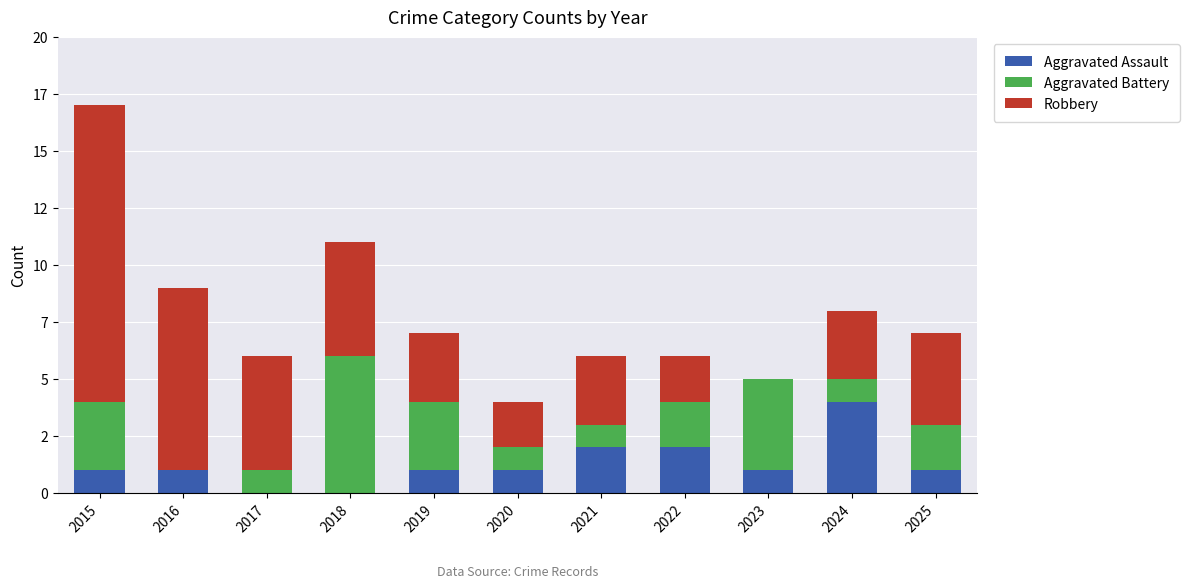

At which category is the sum across all series the highest?

2015